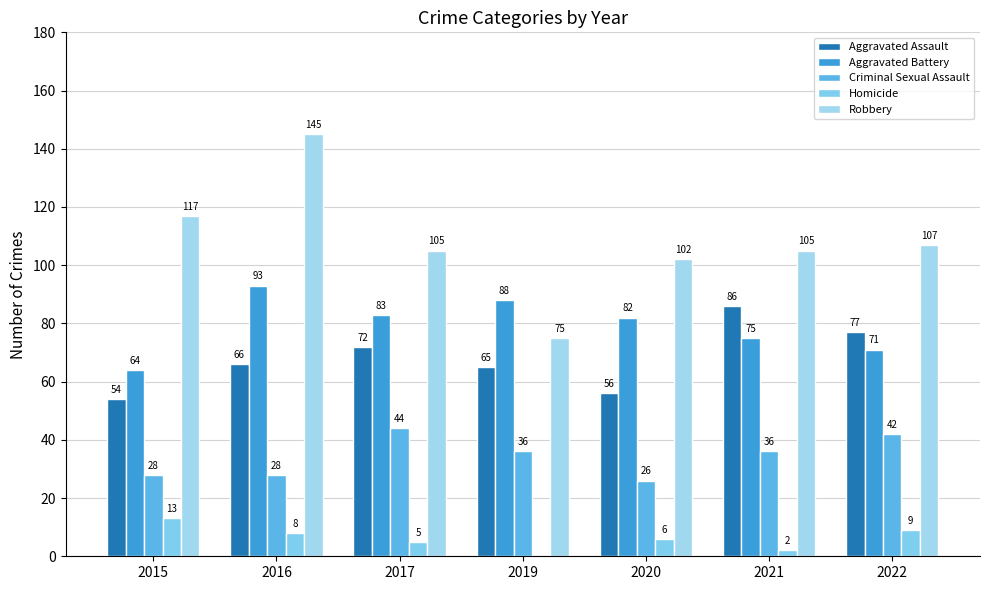

How many groups of bars are there?

7